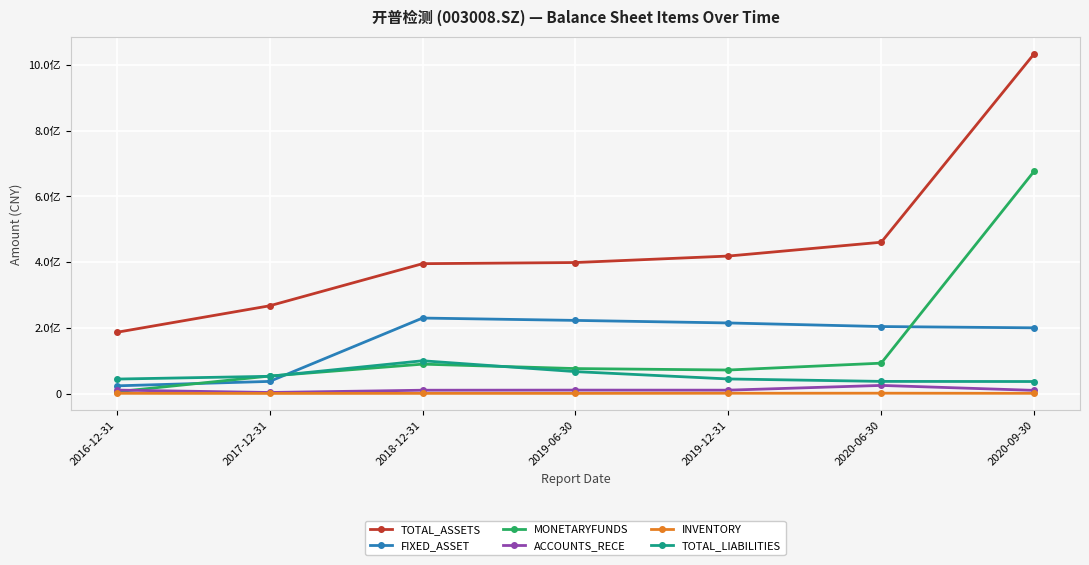

What are all the series names shown in the legend?

TOTAL_ASSETS, FIXED_ASSET, MONETARYFUNDS, ACCOUNTS_RECE, INVENTORY, TOTAL_LIABILITIES